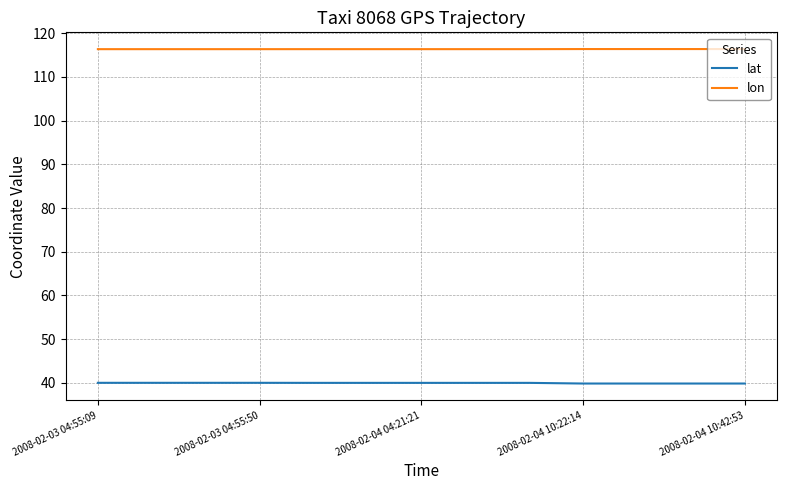

List the series in order of their peak value, lowest first.

lat, lon